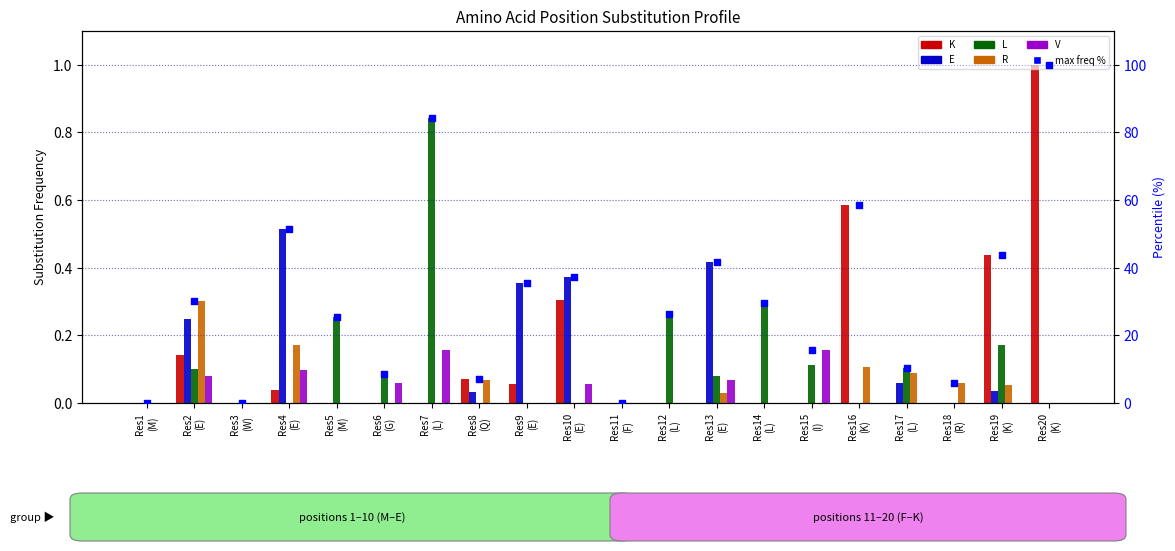

At how many categories does at least one series exceed 84?

2